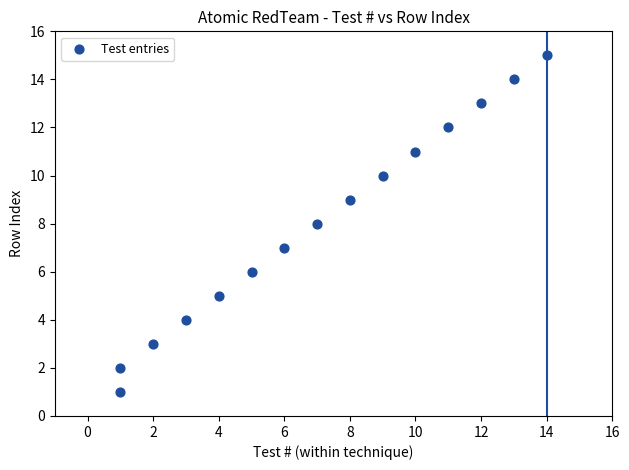

What is the range of Y values (max minus min)?

14